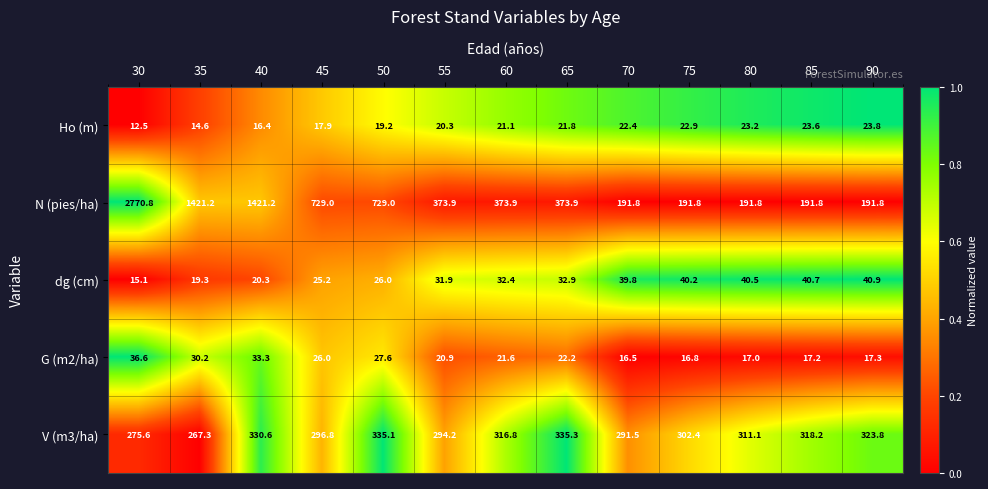

What is the approximate value of Ho (m) at 80?

23.2